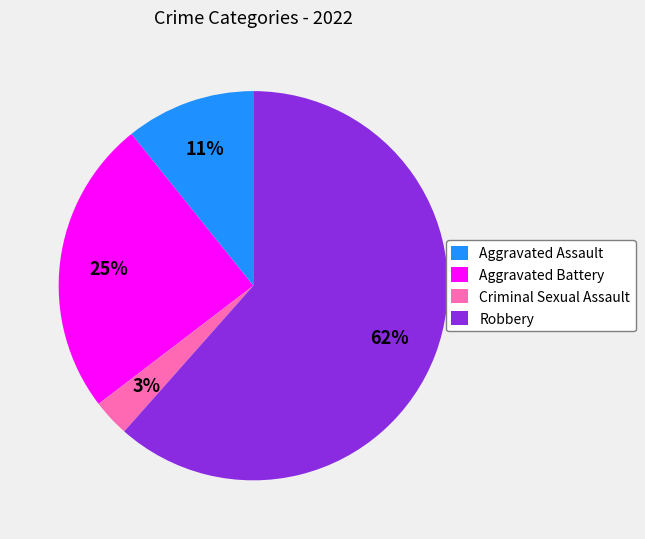

Is there any slice that represents more than half of the pie?

Yes